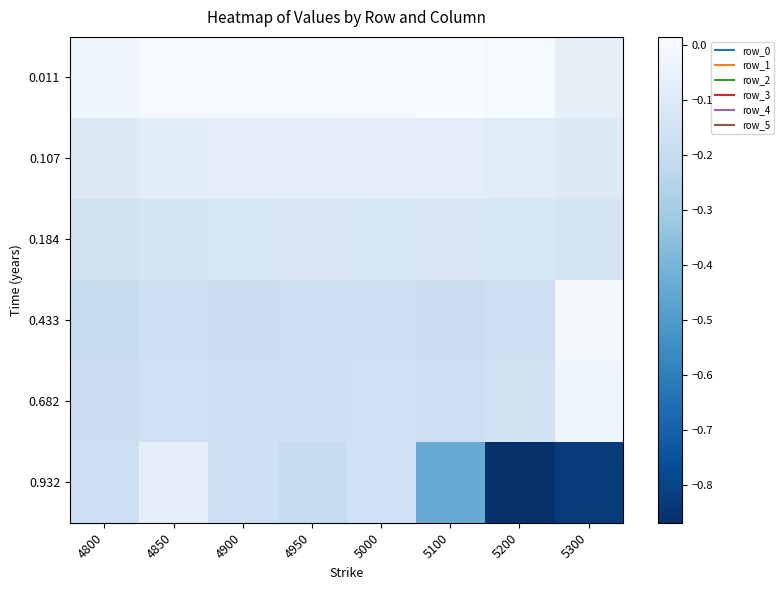

Which series has the largest total across all categories?

0.011